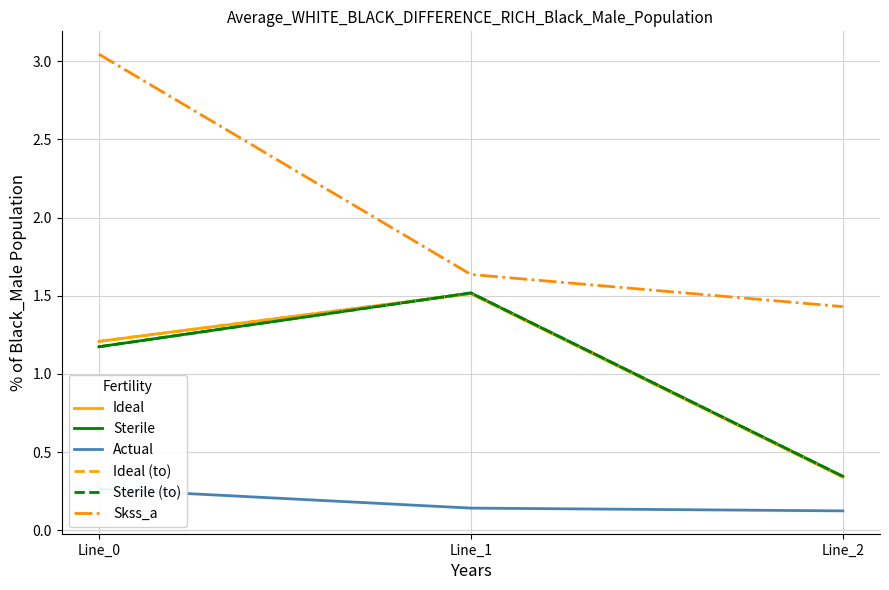

At how many categories does at least one series exceed 0?

3